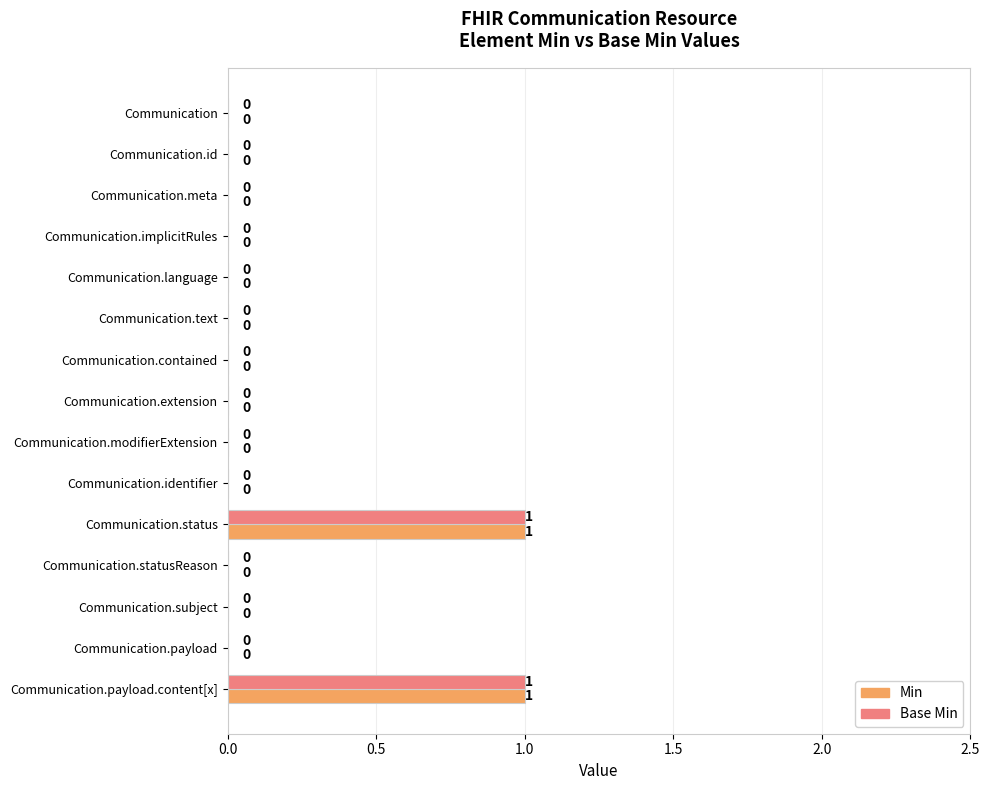

The Base Min series shows 0 at Communication.identifier. True or false?

True